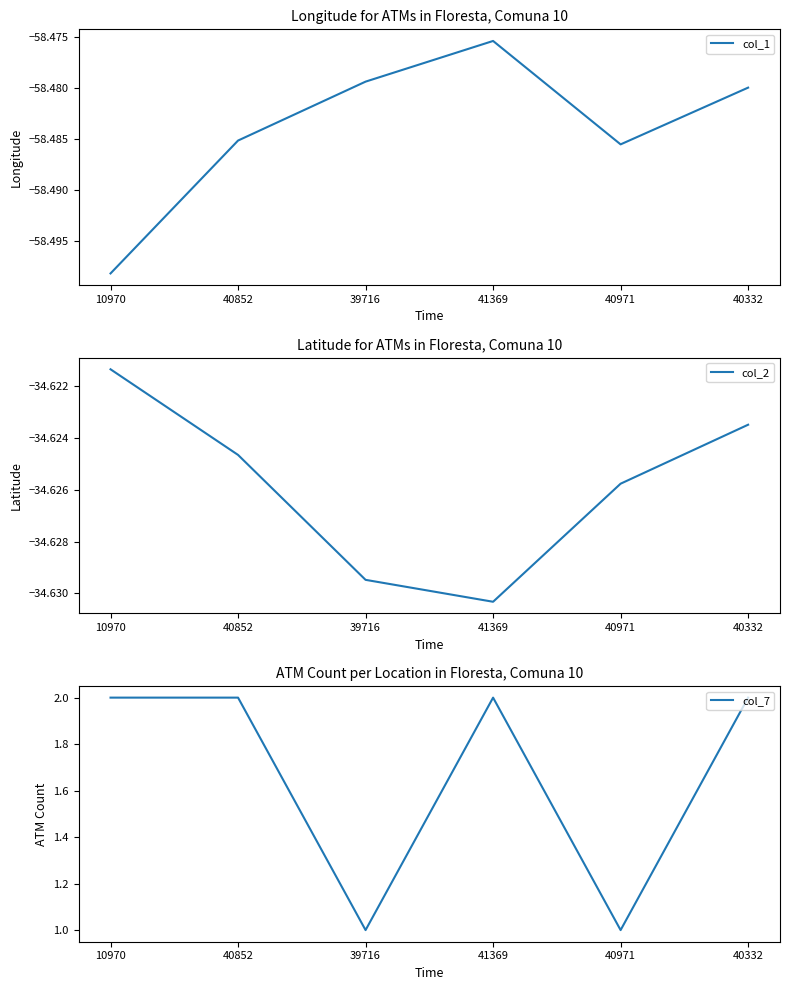

At which category does the chart reach its peak across all series?

10970